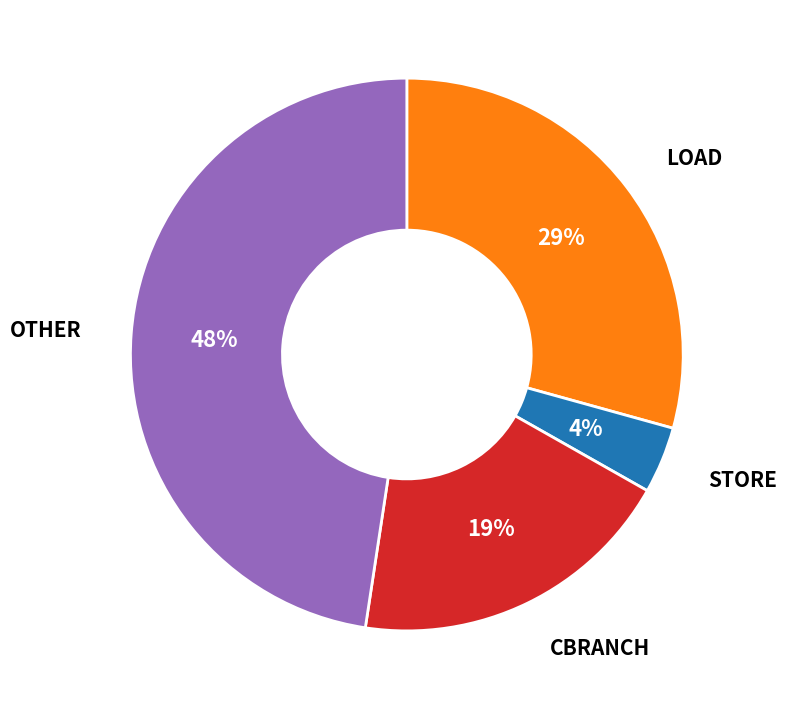

Does any single category account for the majority?

No